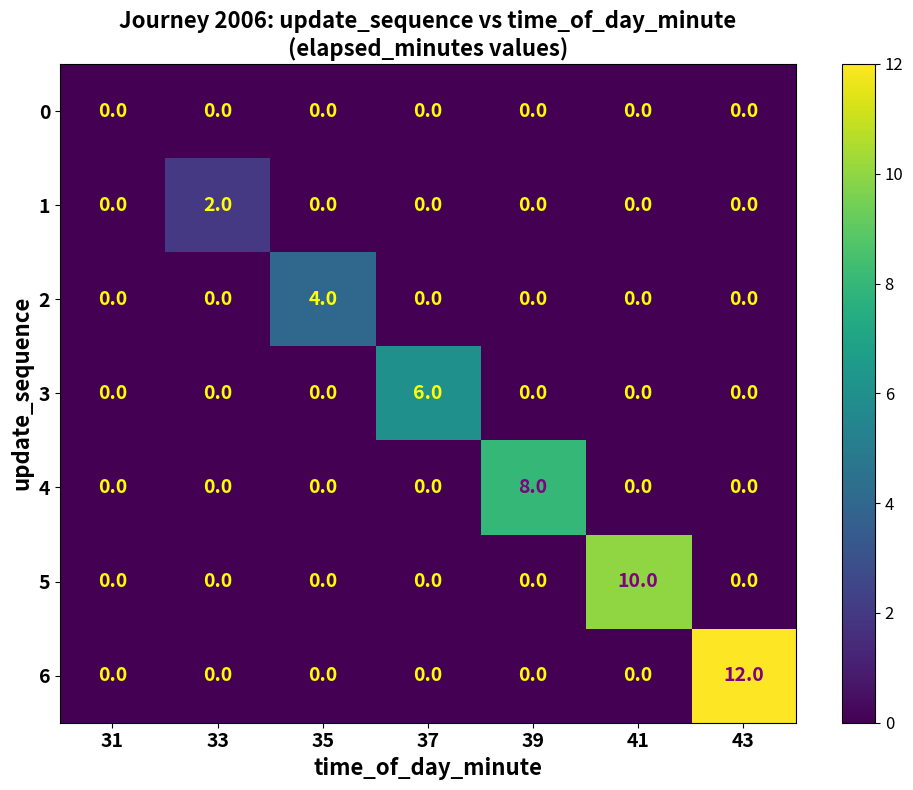

At how many categories does at least one series exceed 7?

3